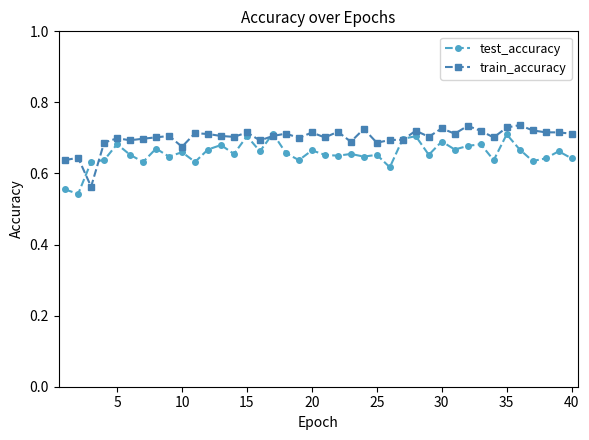

Does the chart display data point markers on the line(s)?

Yes